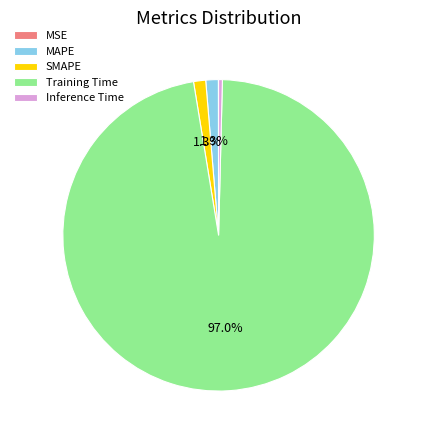

How much of the chart is everything except SMAPE?

98.7%